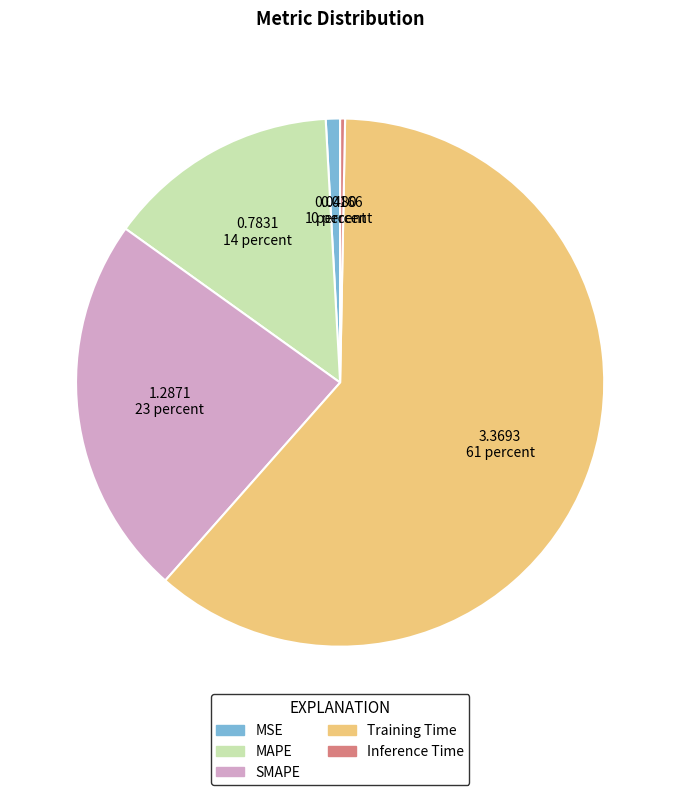

Rank the categories by value from highest to lowest.

Training Time, SMAPE, MAPE, MSE, Inference Time